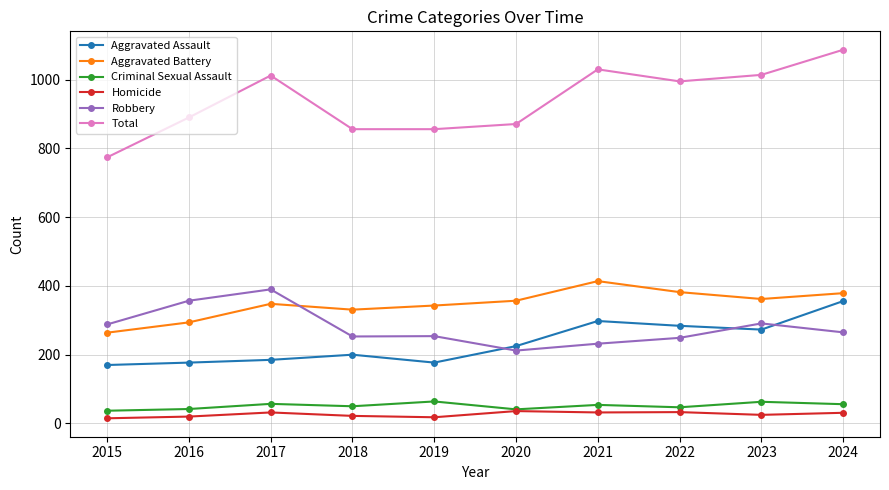

True or false: Homicide and Aggravated Battery intersect in this chart.

False